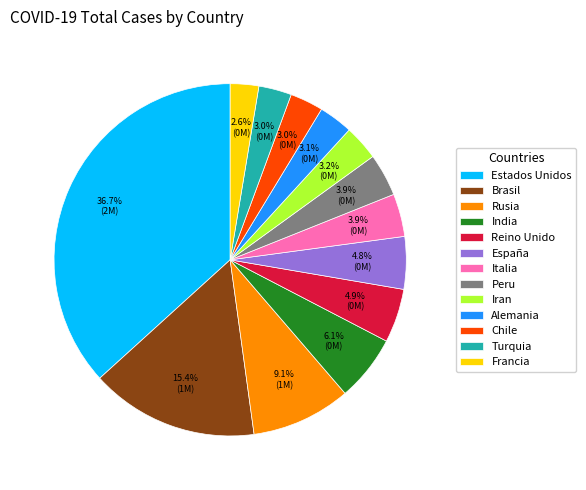

The Alemania slice represents 9% of the pie. True or false?

False